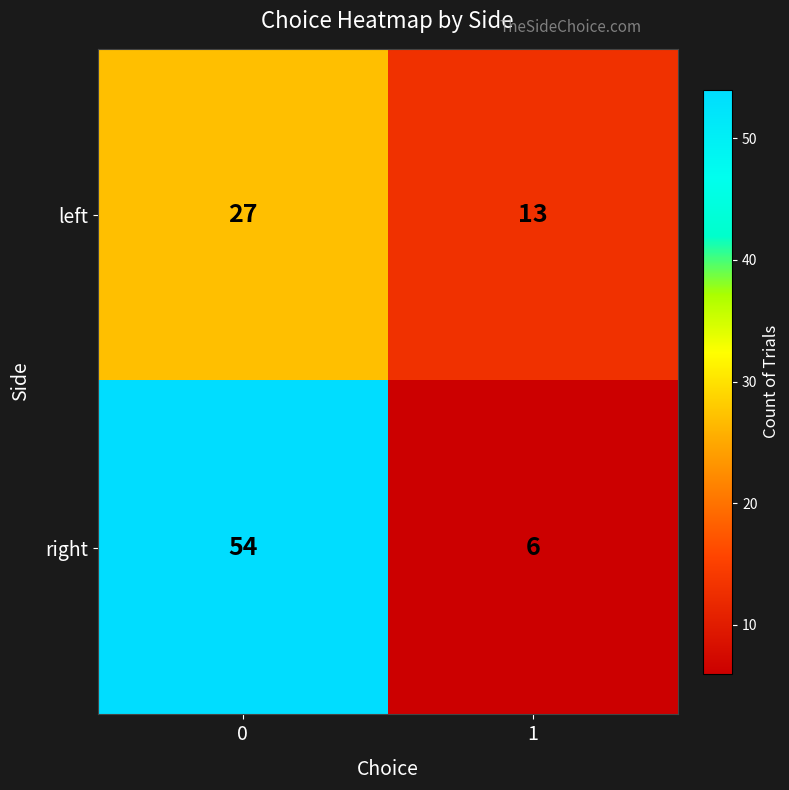

True or false: right has a value of 1 at 1.

False